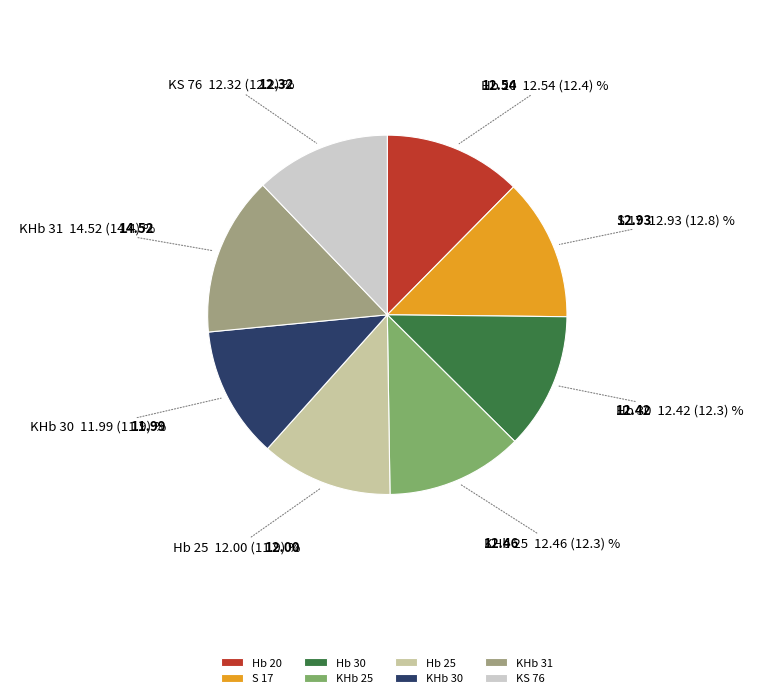

Do S 17 and KHb 30 together represent more than half of the pie?

No